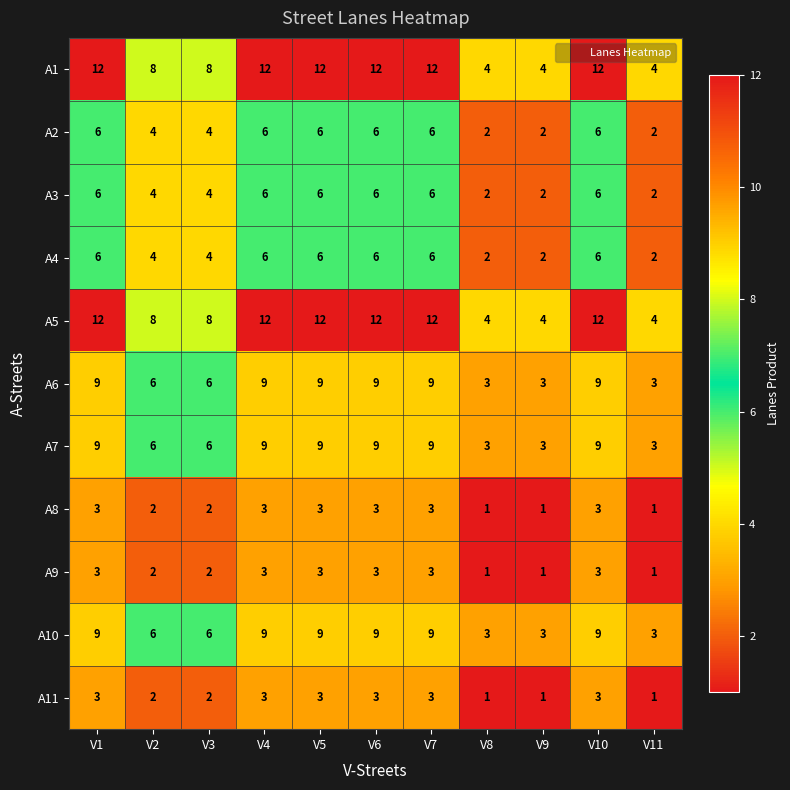

What is the greatest value displayed?

12